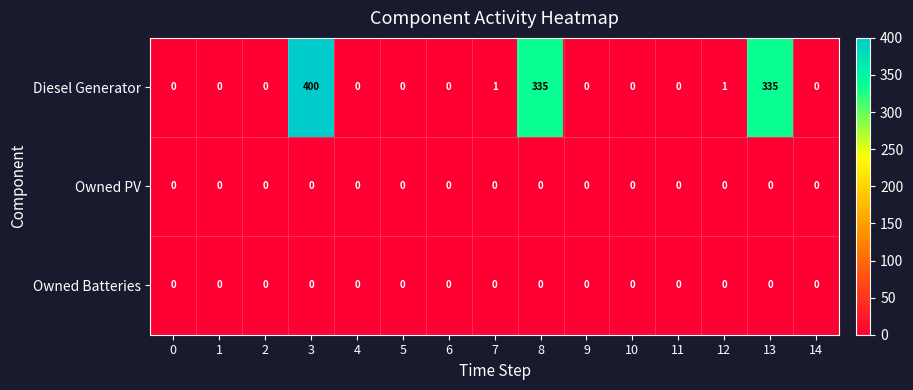

What is the difference between the second highest and second lowest values in the Diesel Generator series?

335